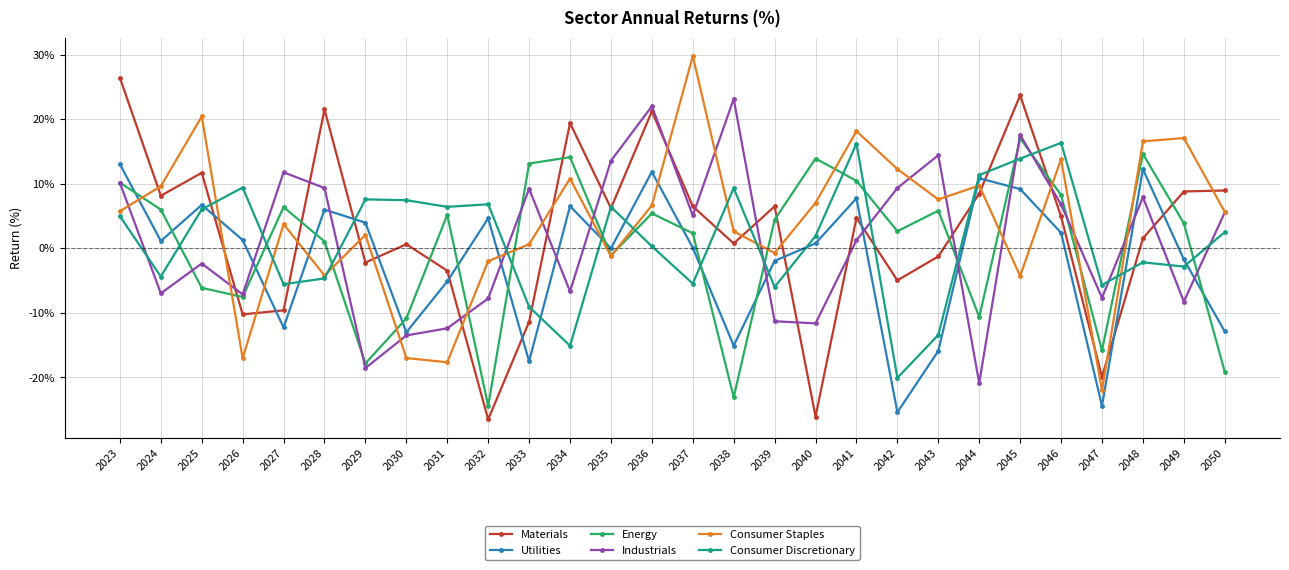

What is the minimum value shown in the chart?

-26.5